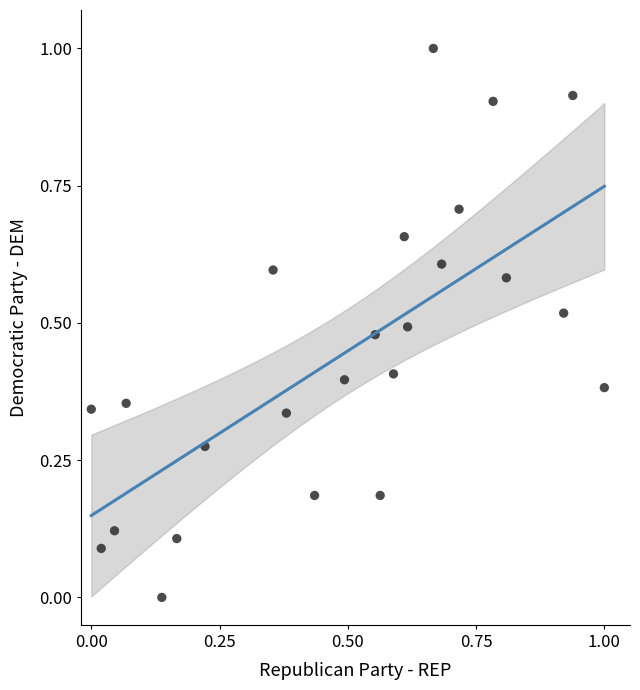

What is the range of Y values (max minus min)?

1.0